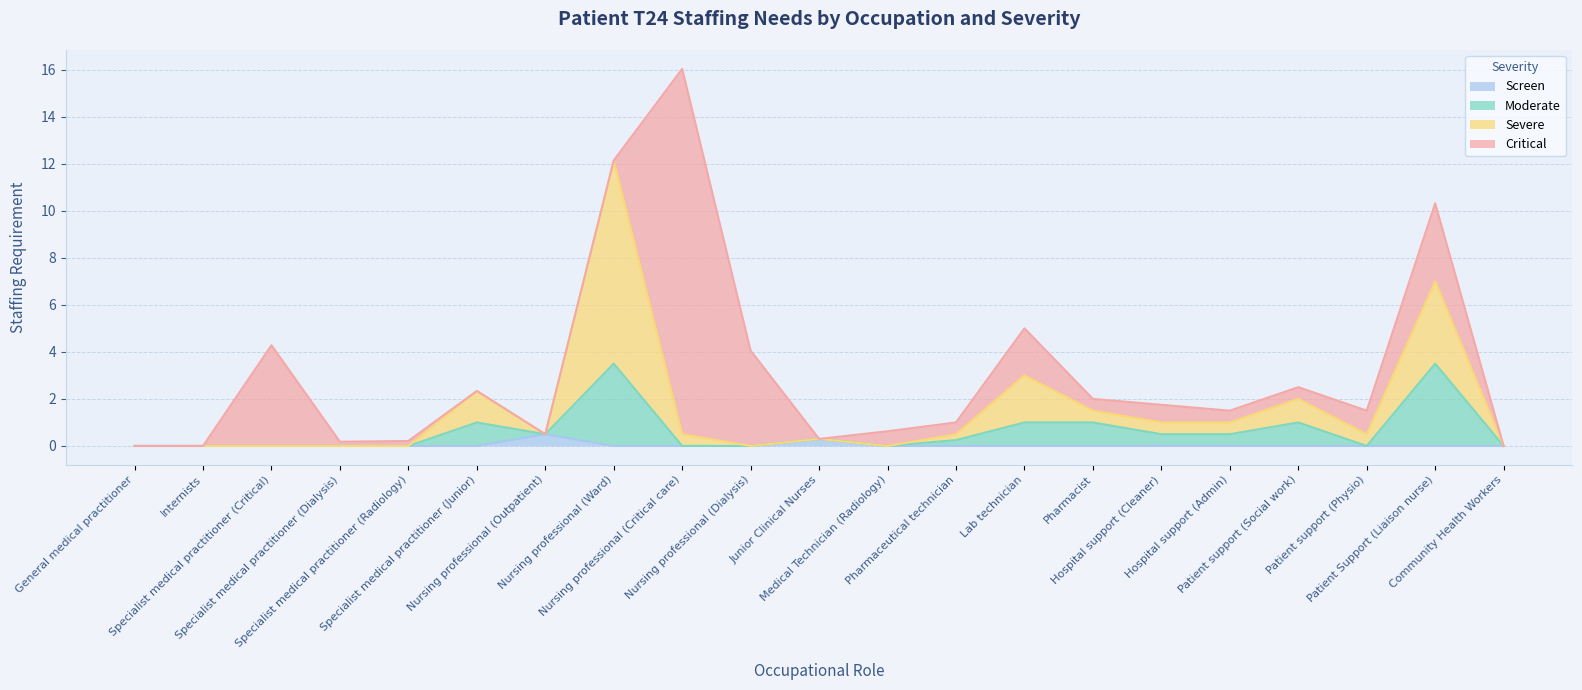

True or false: Severe and Moderate cross at least once.

False